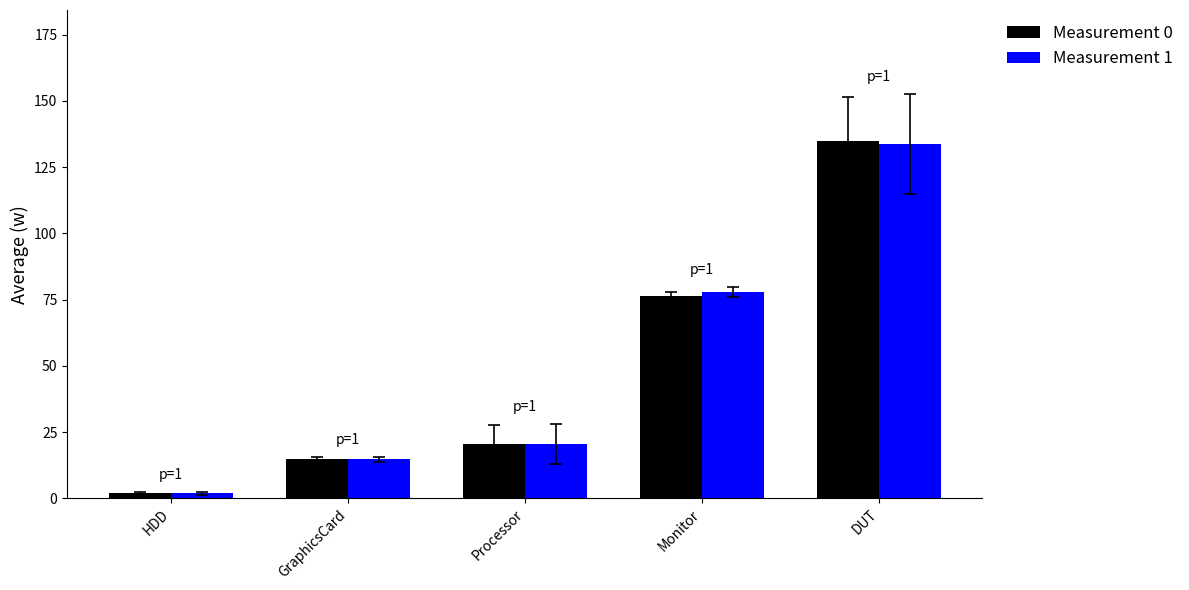

Reading left to right, transcribe all the data shown in this chart.

Measurement 0: 1.9	14.7	20.5	76.2	134.8
Measurement 1: 1.9	14.7	20.4	77.8	133.9